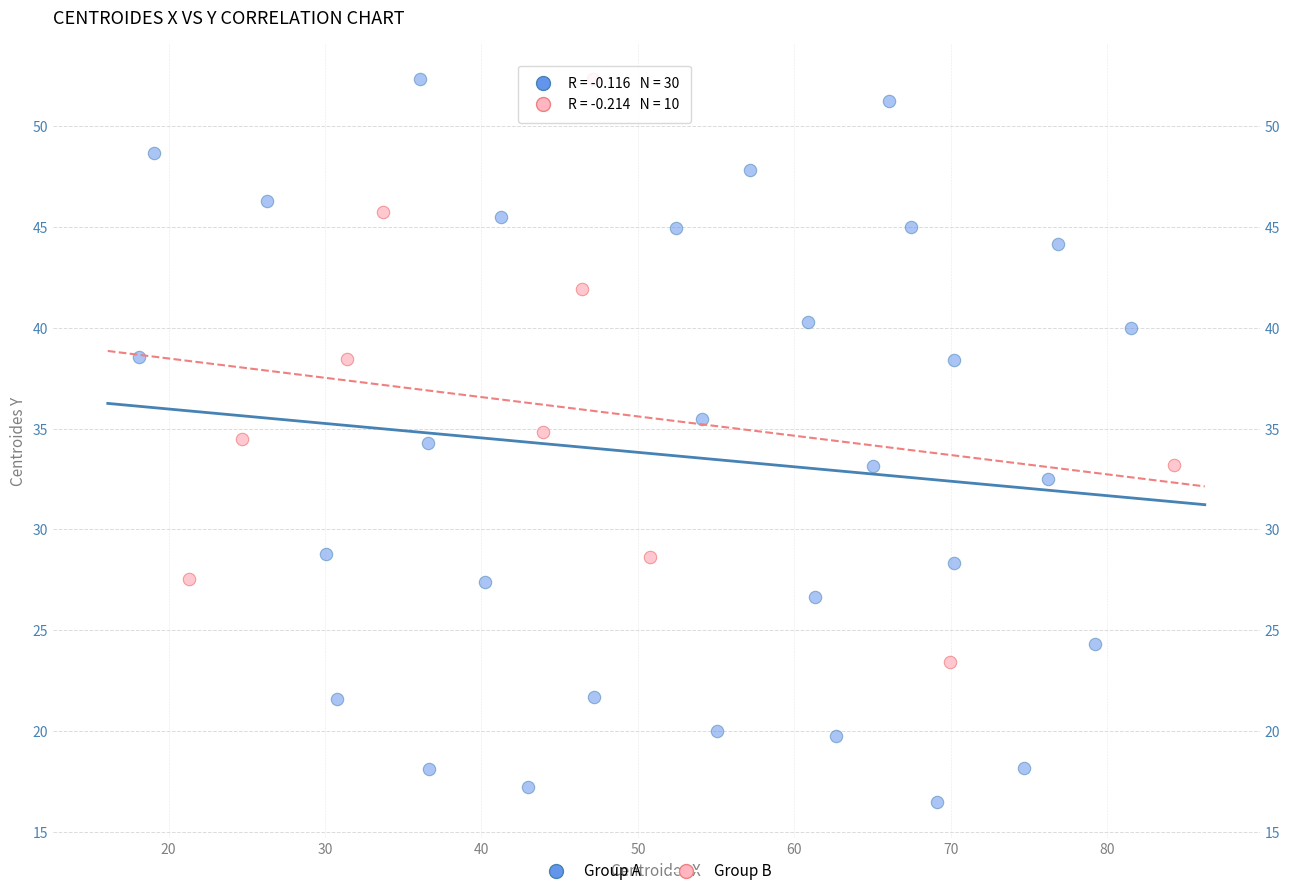

Which series has the largest Y range (max minus min)?

Group A